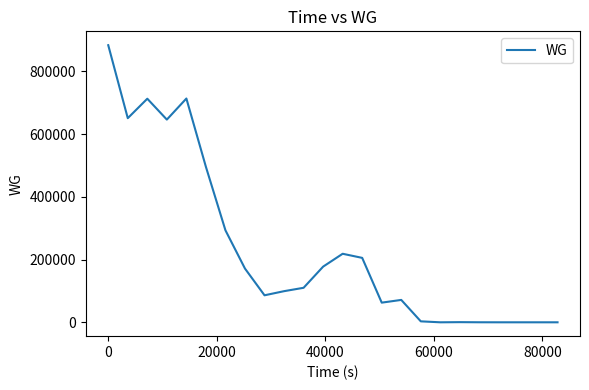

Reading left to right, extract all data points from this chart.

883606.2	650893.8	712950.0	646381.2	713575.0	495637.5	293306.2	171306.2	86112.5	99256.2	110050.0	177493.8	218537.5	205443.8	62693.8	71393.8	3068.8	0.0	493.8	100.0	0.0	0.0	0.0	0.0